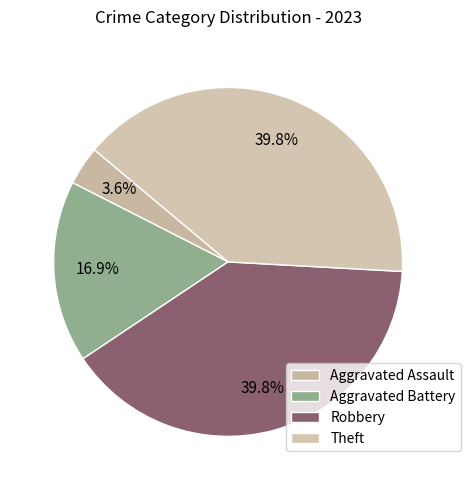

Does Robbery account for over 50% of the chart?

No